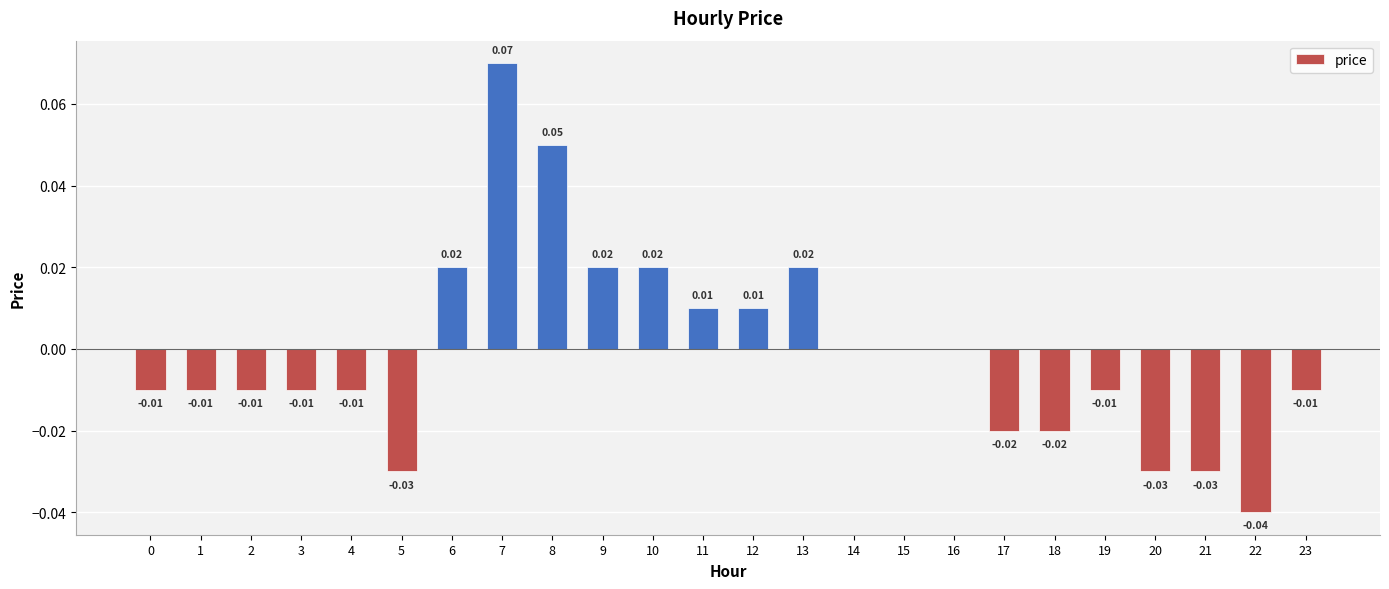

The value at 1 is -0.0. True or false?

True